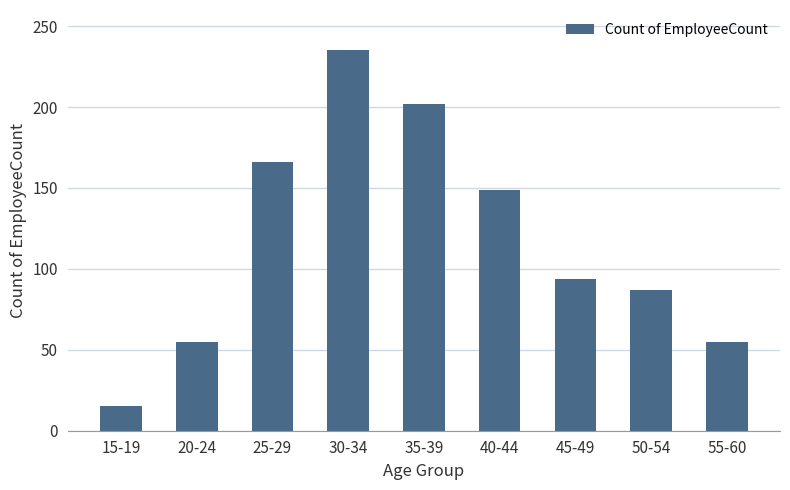

Between 20-24 and 25-29, which is larger?

25-29